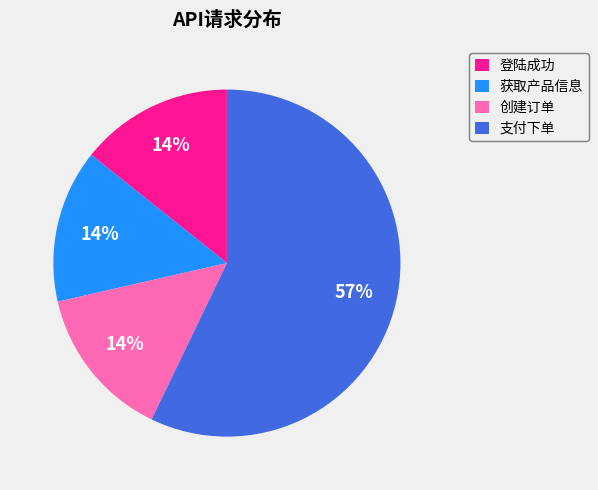

Which slice is the largest?

支付下单